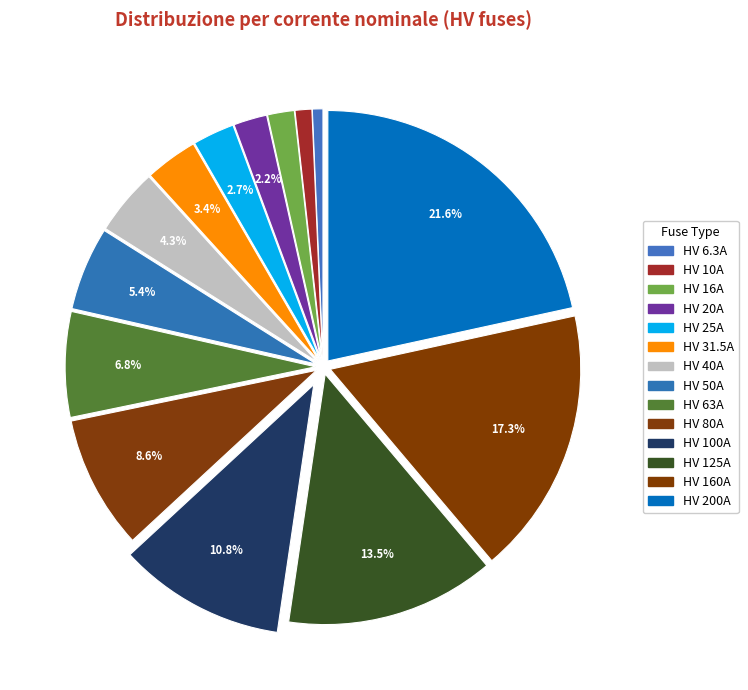

True or false: HV 10A accounts for 1% of the total.

True